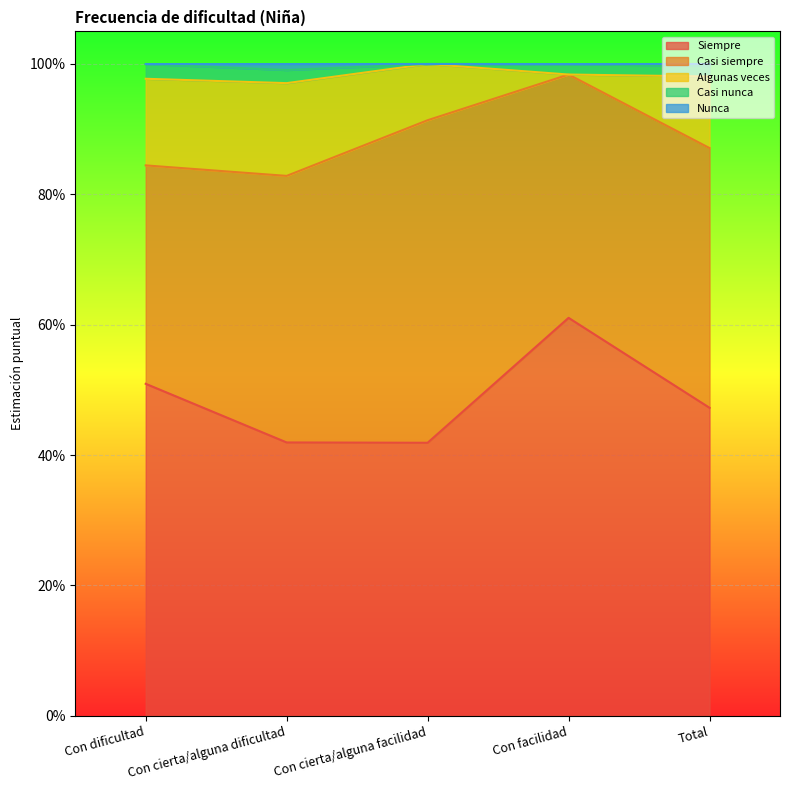

True or false: Siempre and Algunas veces cross at least once.

False